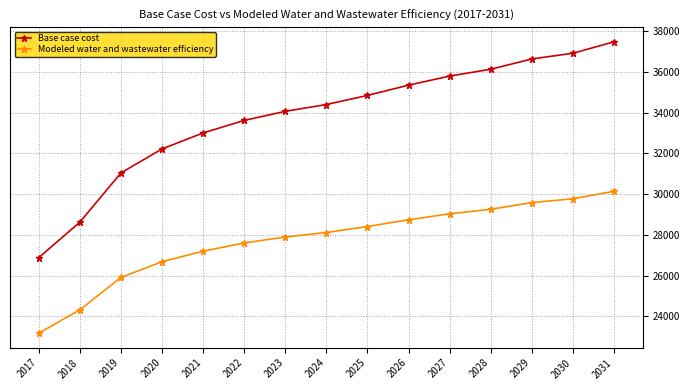

What are all the series names shown in the legend?

Base case cost, Modeled water and wastewater efficiency